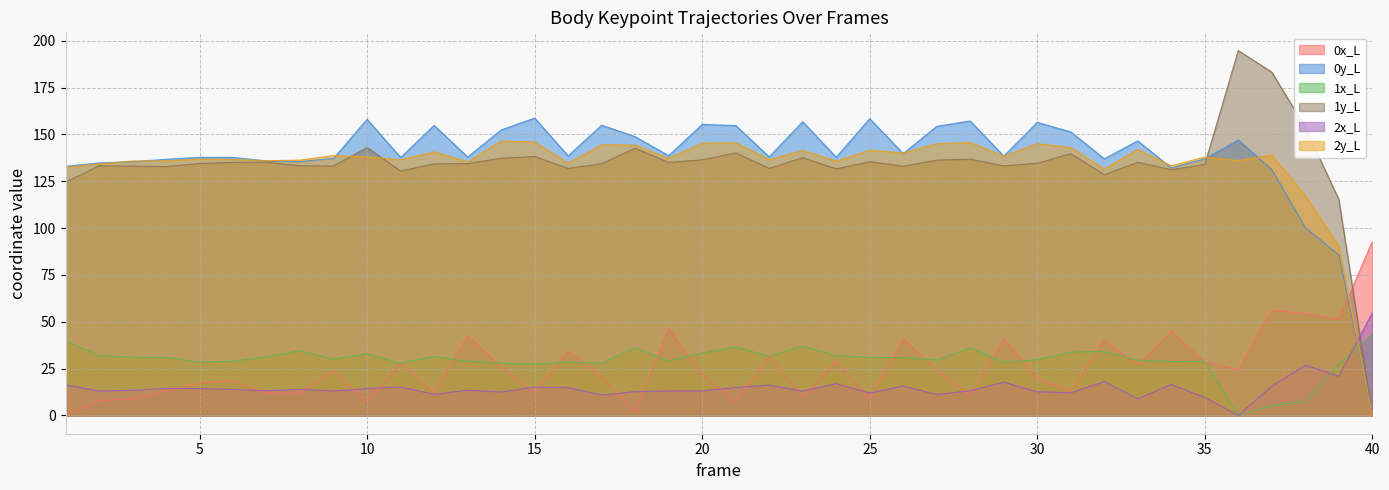

Rank the series at 19 from highest to lowest value.

0y_L, 2y_L, 1y_L, 0x_L, 1x_L, 2x_L